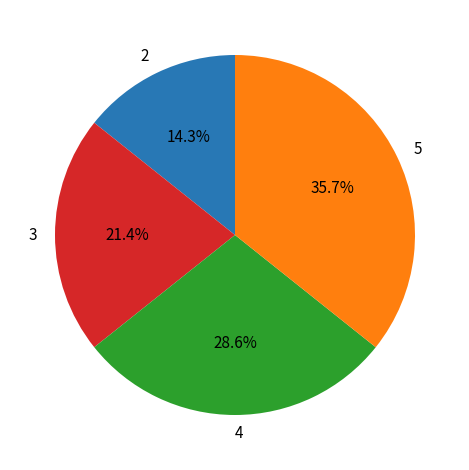

Which has a higher value, 4 or 3?

4